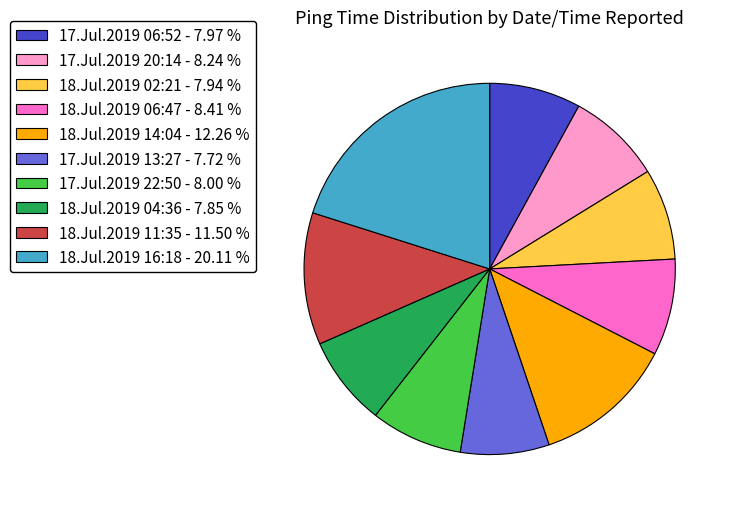

Count the number of slices in the pie.

10